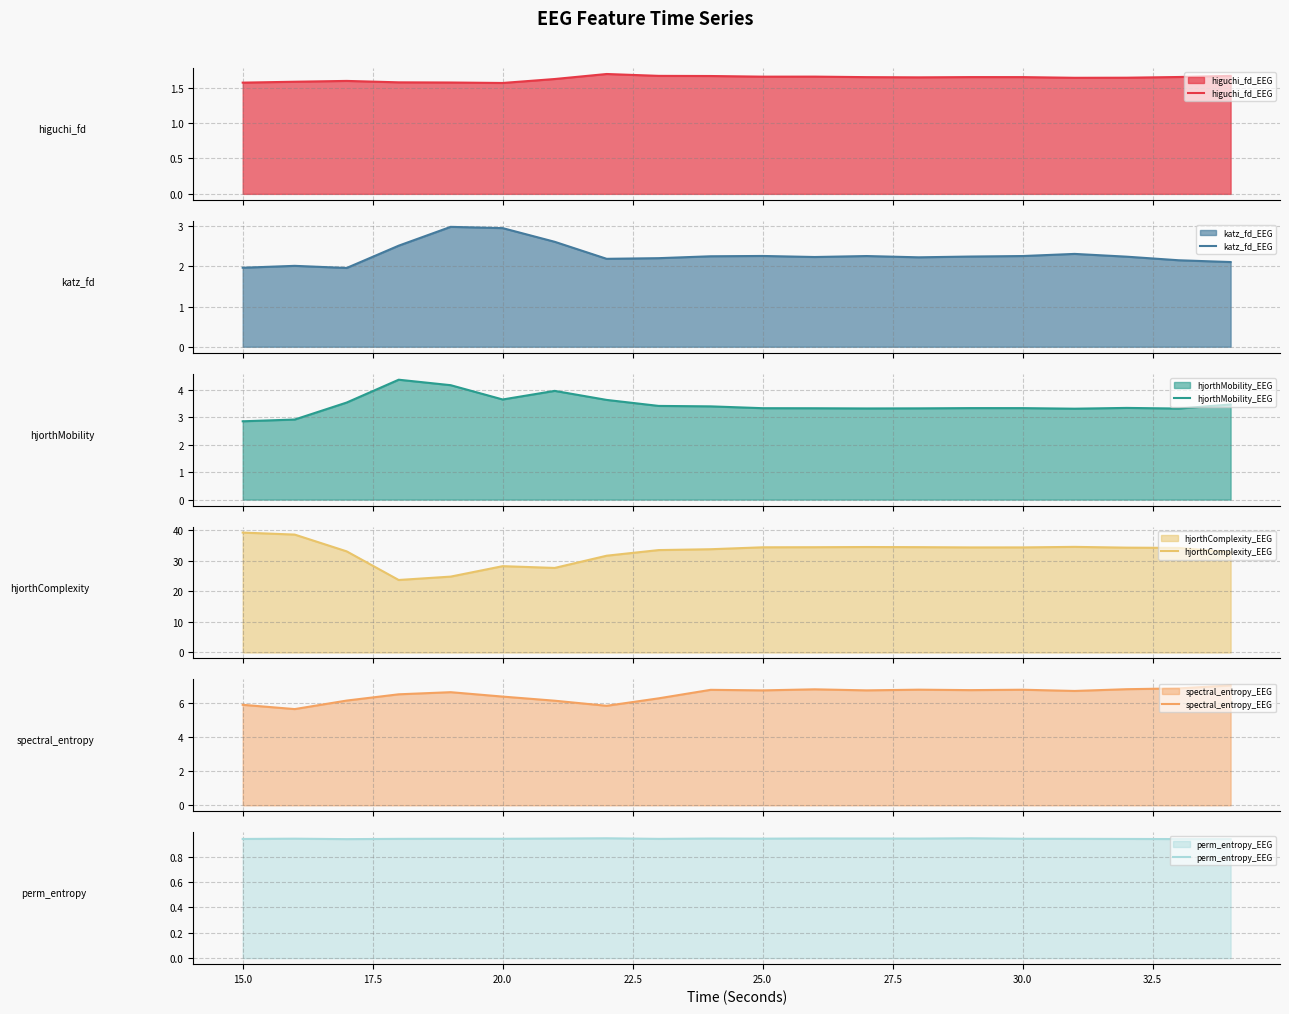

What are all the series names shown in the legend?

higuchi_fd_EEG, katz_fd_EEG, hjorthMobility_EEG, hjorthComplexity_EEG, spectral_entropy_EEG, perm_entropy_EEG